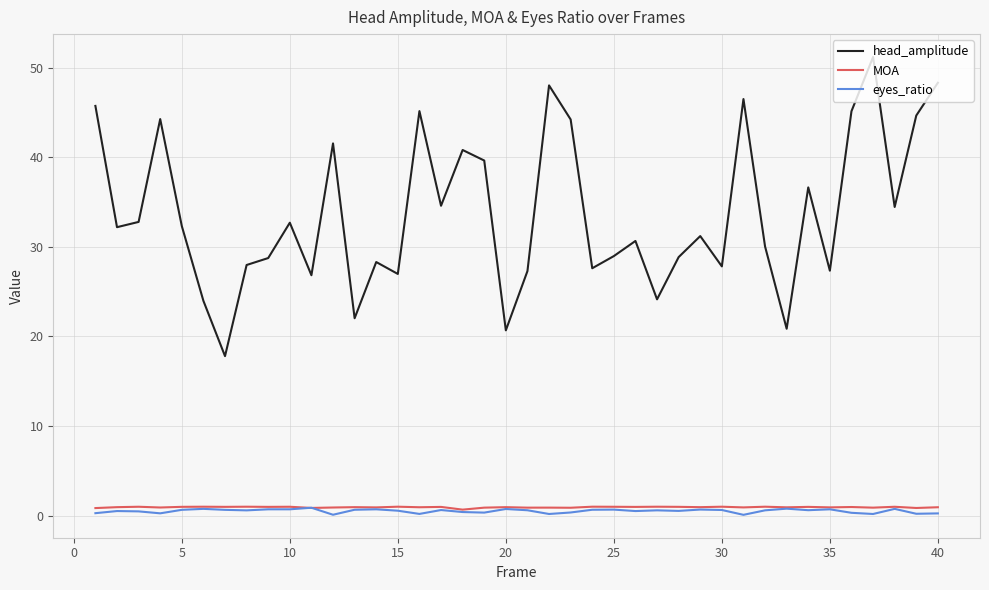

Which series has the widest spread of values?

head_amplitude